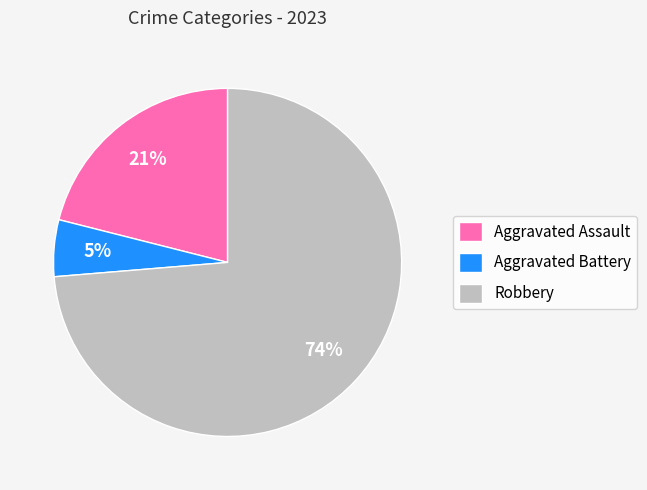

To the nearest percent, what is the combined percentage of Aggravated Assault and Robbery?

95%